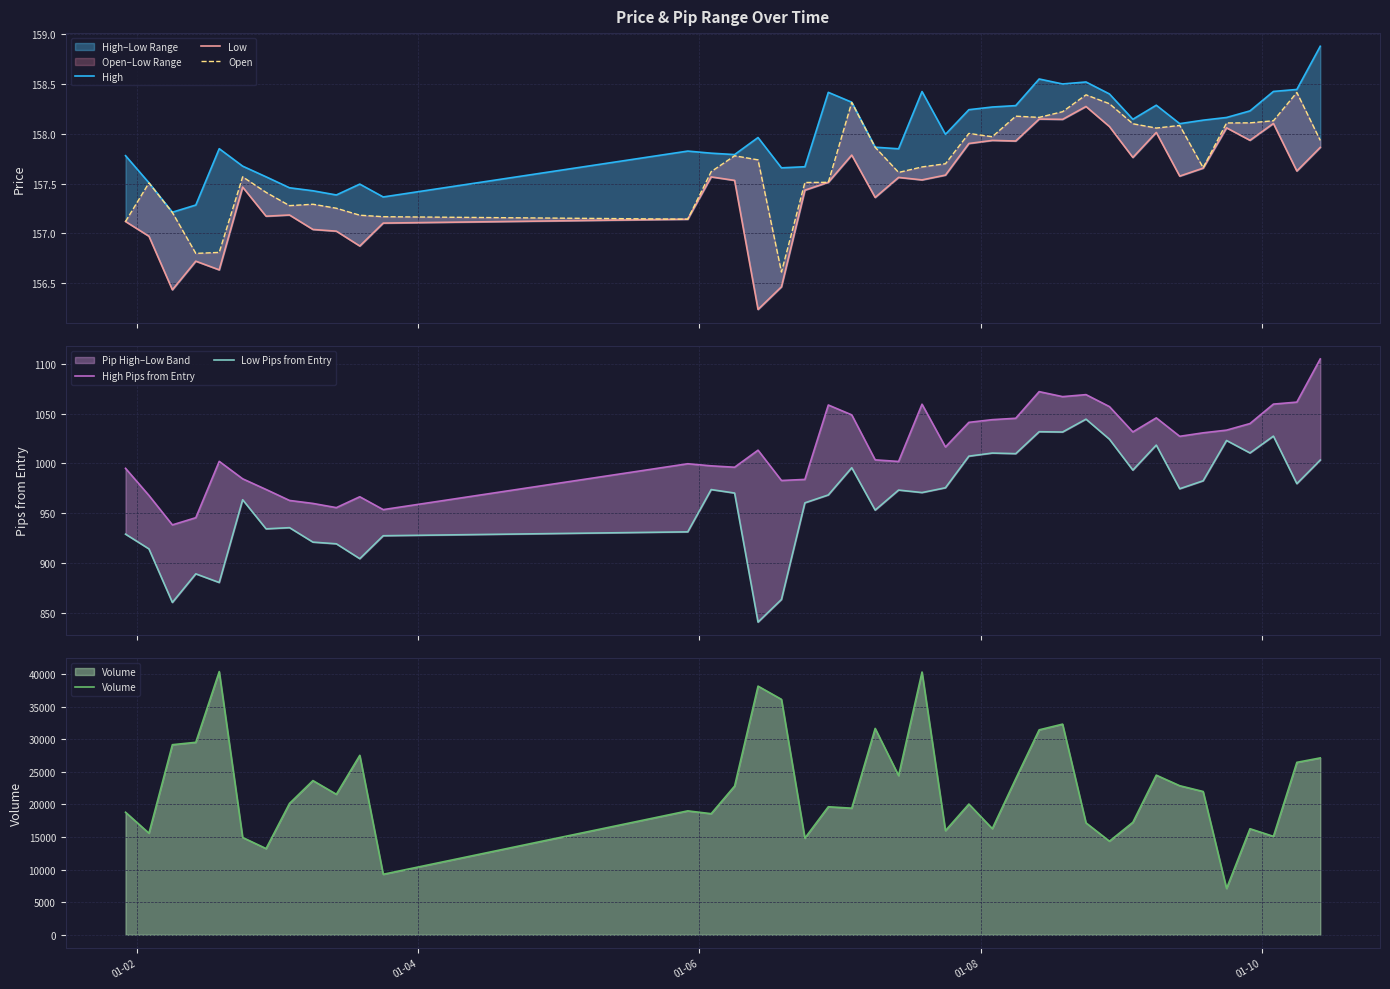

Reading left to right, list all the values displayed in this chart.

High: 157.8	157.5	157.2	157.3	157.8	157.7	157.6	157.5	157.4	157.4	157.5	157.4	157.8	157.8	157.8	158.0	157.7	157.7	158.4	158.3	157.9	157.8	158.4	158.0	158.2	158.3	158.3	158.5	158.5	158.5	158.4	158.1	158.3	158.1	158.1	158.2	158.2	158.4	158.4	158.9
Low: 157.1	157.0	156.4	156.7	156.6	157.5	157.2	157.2	157.0	157.0	156.9	157.1	157.1	157.6	157.5	156.2	156.5	157.4	157.5	157.8	157.4	157.6	157.5	157.6	157.9	157.9	157.9	158.1	158.1	158.3	158.1	157.8	158.0	157.6	157.7	158.1	157.9	158.1	157.6	157.9
Open: 157.1	157.5	157.2	156.8	156.8	157.6	157.4	157.3	157.3	157.3	157.2	157.2	157.1	157.6	157.8	157.7	156.6	157.5	157.5	158.3	157.9	157.6	157.7	157.7	158.0	158.0	158.2	158.2	158.2	158.4	158.3	158.1	158.1	158.1	157.7	158.1	158.1	158.1	158.4	157.9
High Pips from Entry: 995.1	967.9	938.4	945.6	1002.1	984.6	973.9	962.9	959.9	955.7	966.6	953.7	999.7	997.6	996.2	1013.3	982.9	984.0	1058.6	1048.7	1003.6	1002.0	1059.4	1016.5	1041.2	1043.9	1045.3	1072.0	1067.0	1069.0	1057.0	1031.6	1045.7	1027.2	1030.7	1033.4	1040.0	1059.5	1061.5	1104.8
Low Pips from Entry: 929.1	914.3	860.6	889.3	880.6	963.6	934.4	935.6	921.1	919.4	904.5	927.5	931.4	973.8	970.3	840.9	863.6	960.5	968.4	995.7	953.2	973.3	970.8	975.6	1007.3	1010.4	1009.8	1031.8	1031.5	1044.4	1024.3	993.3	1018.4	974.6	982.6	1023.0	1010.5	1027.4	979.7	1003.4
Volume: 18804.0	15585.0	29168.0	29535.0	40386.0	14928.0	13228.0	20155.0	23661.0	21558.0	27535.0	9283.0	19012.0	18582.0	22817.0	38156.0	36126.0	14831.0	19644.0	19426.0	31665.0	24428.0	40317.0	15987.0	20058.0	16286.0	23943.0	31446.0	32323.0	17173.0	14360.0	17259.0	24493.0	22873.0	21985.0	7106.0	16270.0	15104.0	26458.0	27140.0